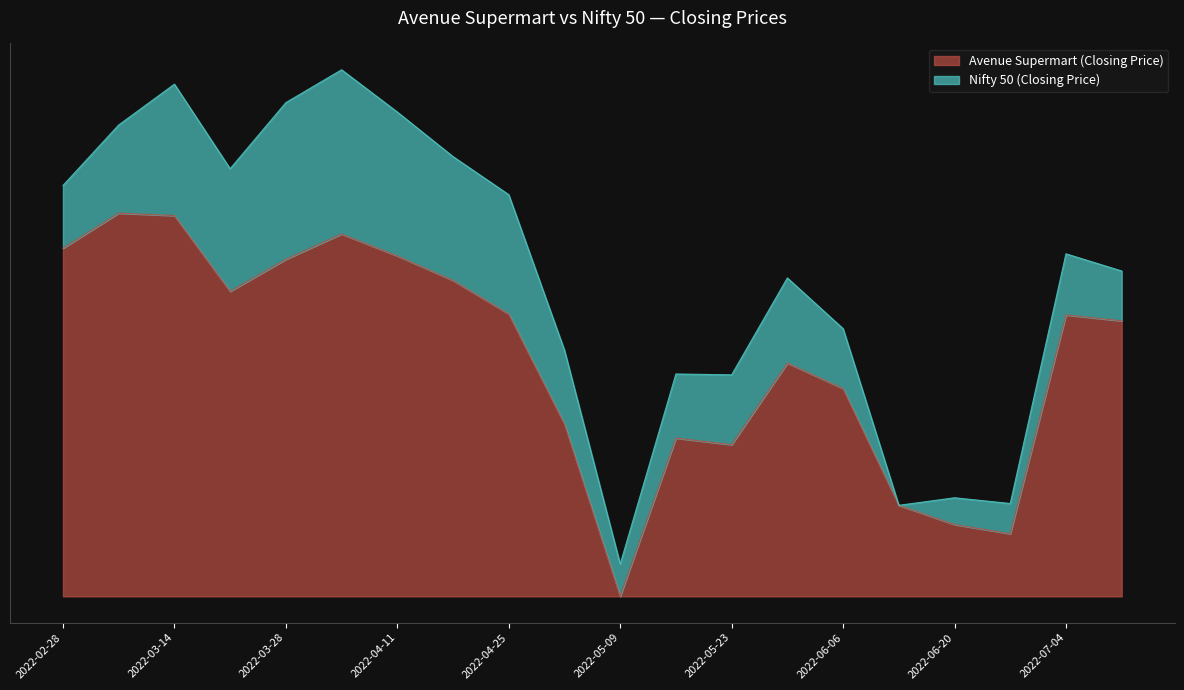

At which category does the data reach its first local valley?

2022-03-21